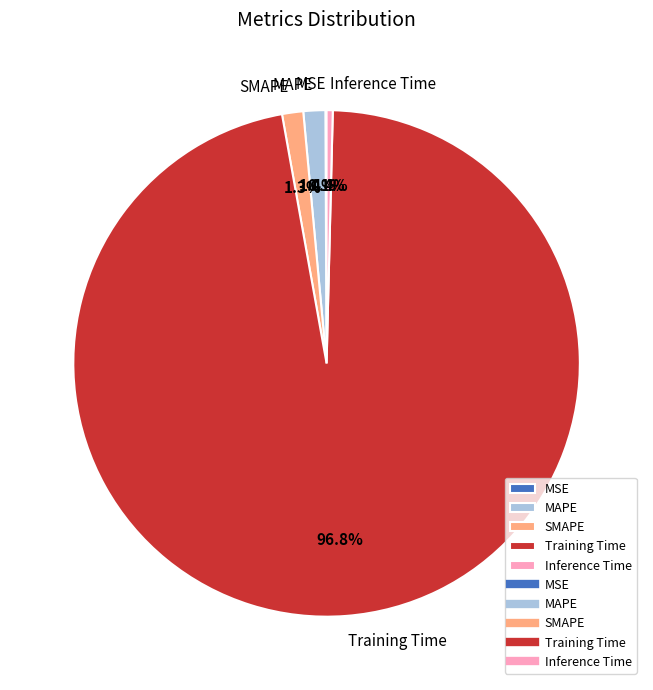

Combined, what portion of the pie is Inference Time and SMAPE?

1.7%